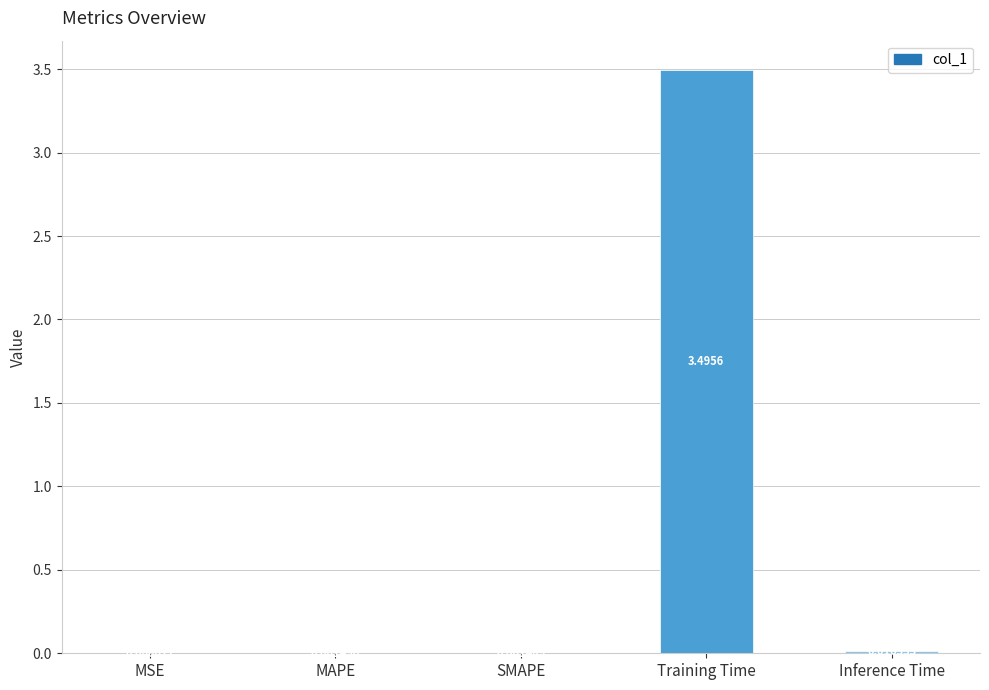

At which label is the value closest to 1?

Inference Time